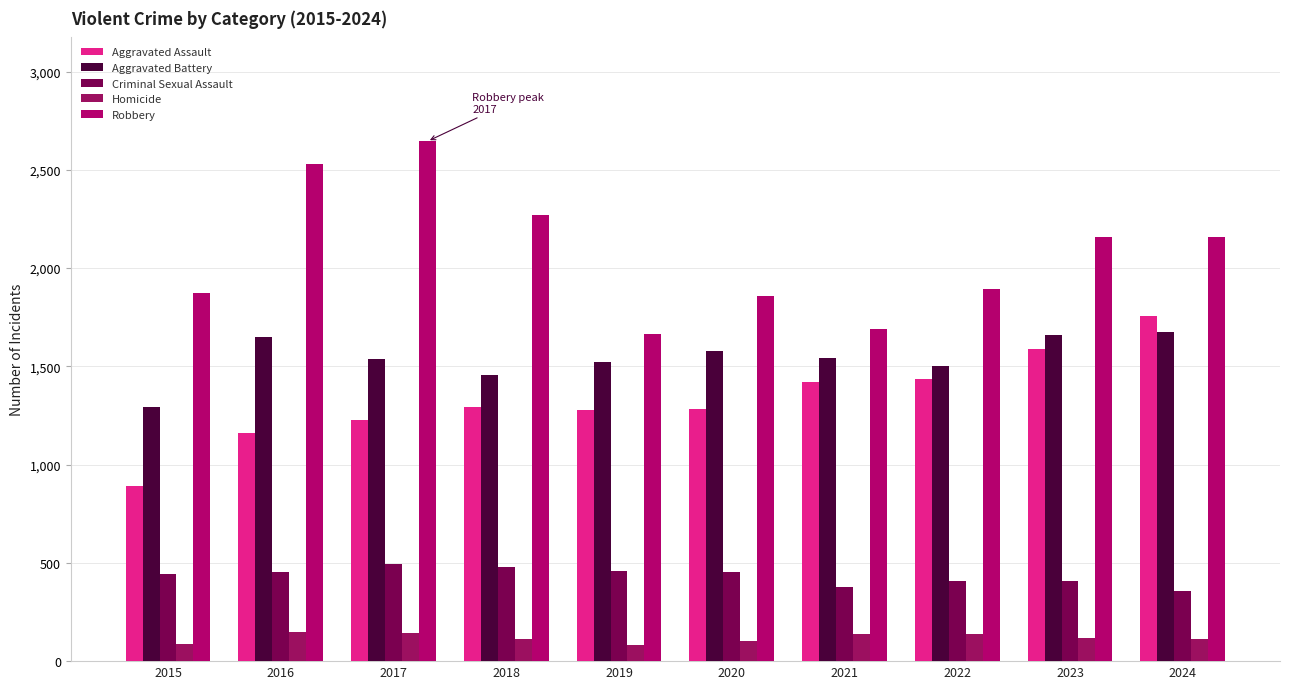

Count the number of data series in this chart.

5